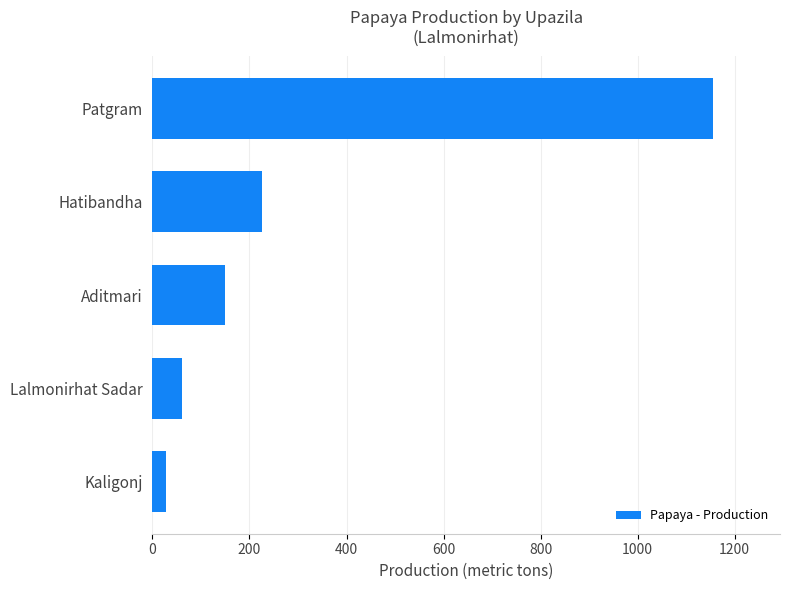

What is the sum of all values?

1618